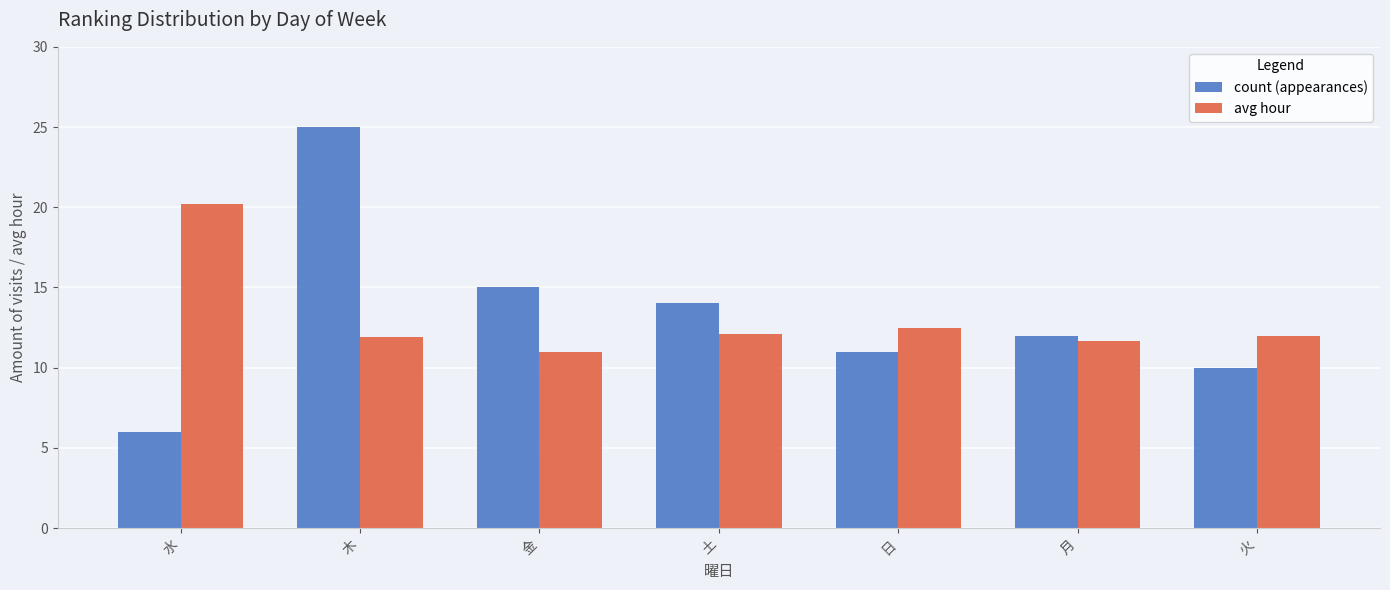

At which category does the chart reach its peak across all series?

木